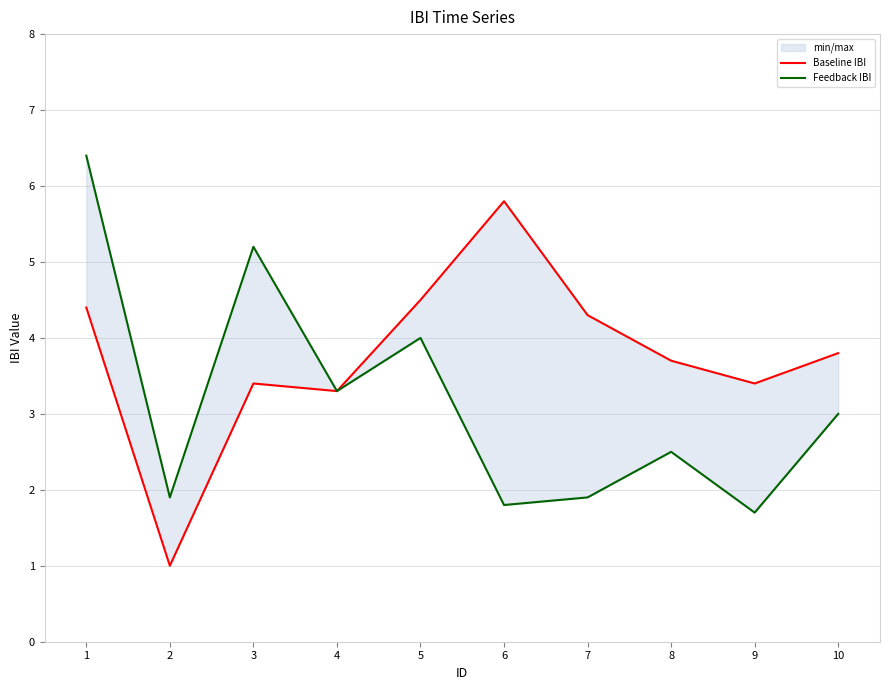

What is the average value of the Feedback IBI series?

3.2